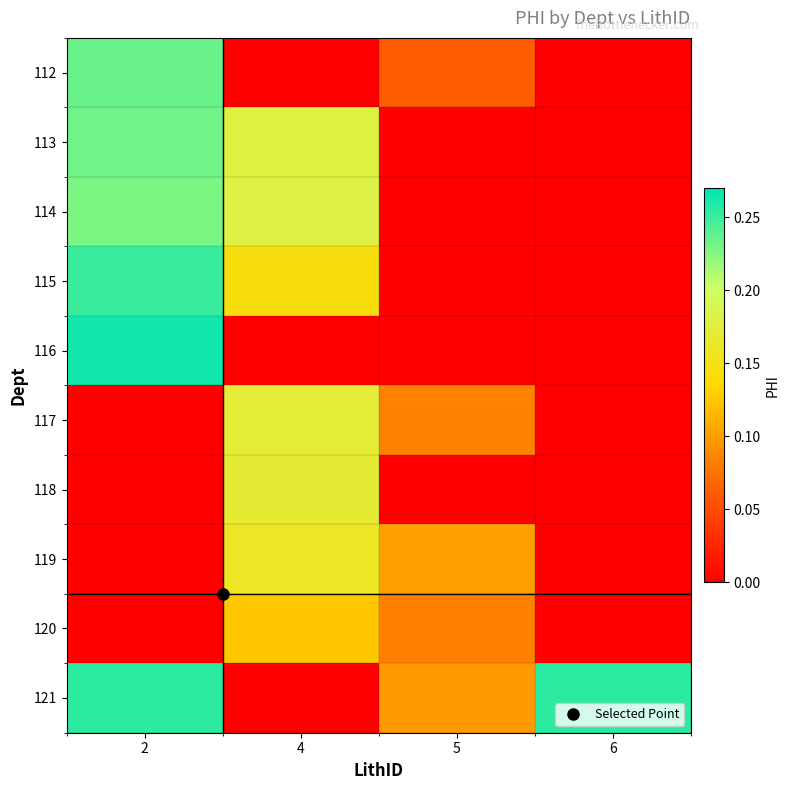

Reading left to right, list all the values displayed in this chart.

112: 2=0.2	4=0.0	5=0.1	6=0.0
113: 2=0.2	4=0.2	5=0.0	6=0.0
114: 2=0.2	4=0.2	5=0.0	6=0.0
115: 2=0.3	4=0.1	5=0.0	6=0.0
116: 2=0.3	4=0.0	5=0.0	6=0.0
117: 2=0.0	4=0.2	5=0.1	6=0.0
118: 2=0.0	4=0.2	5=0.0	6=0.0
119: 2=0.0	4=0.2	5=0.1	6=0.0
120: 2=0.0	4=0.1	5=0.1	6=0.0
121: 2=0.3	4=0.0	5=0.1	6=0.3